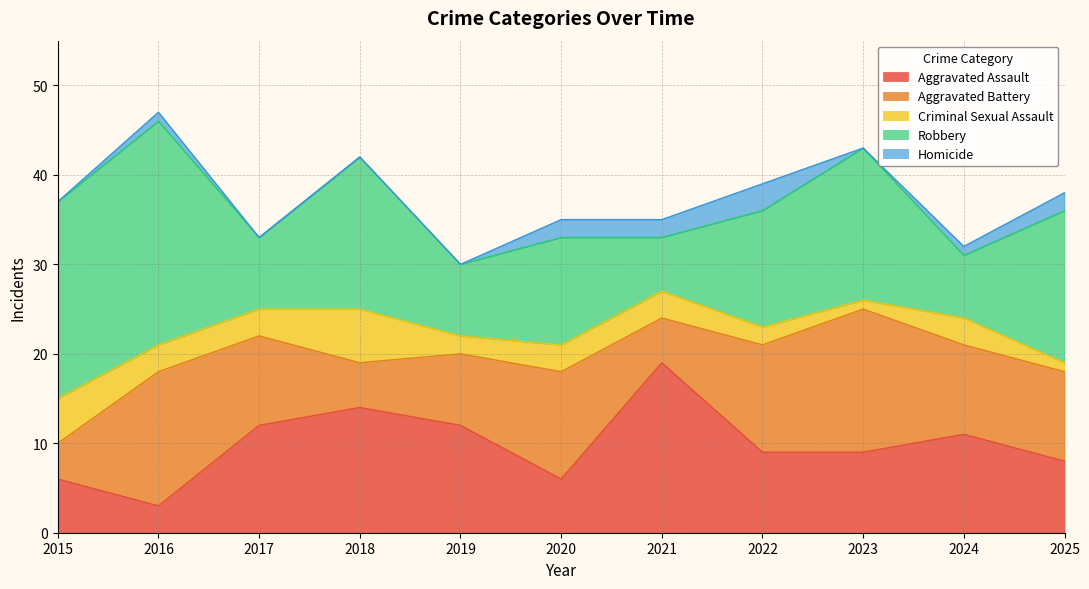

How many interior local valleys does the Aggravated Assault series have?

2